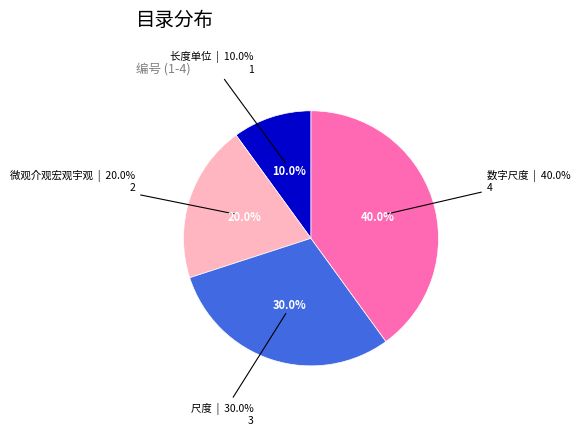

True or false: 微观介观宏观宇观 accounts for 12% of the total.

False